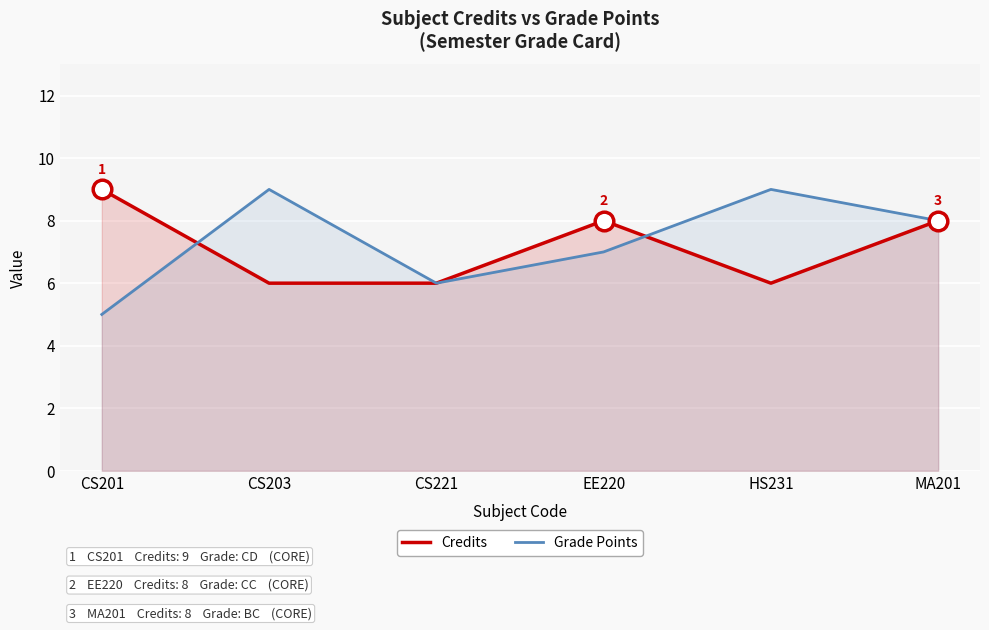

Which series has the largest total across all categories?

Grade Points